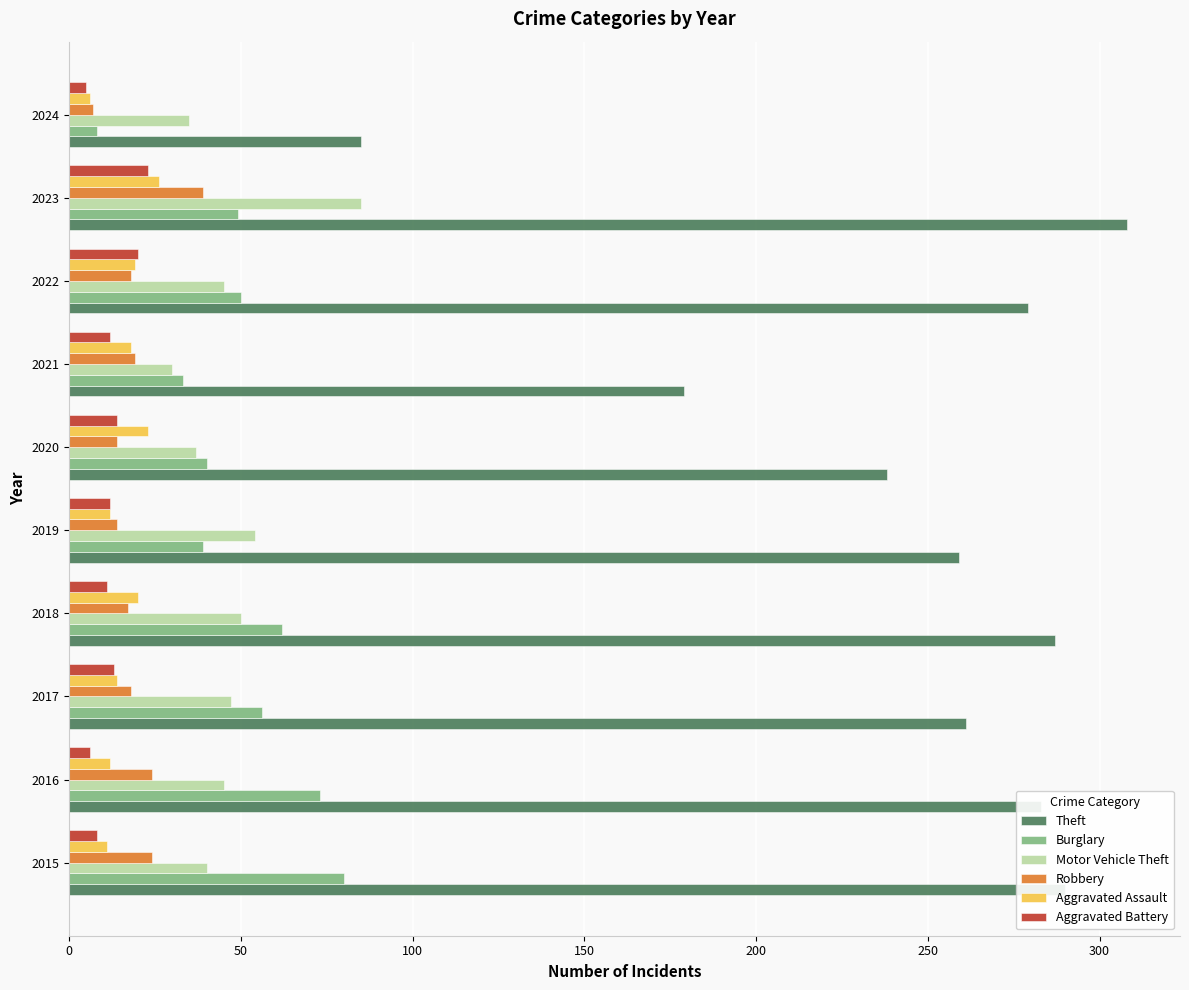

At how many categories does at least one series exceed 130?

9